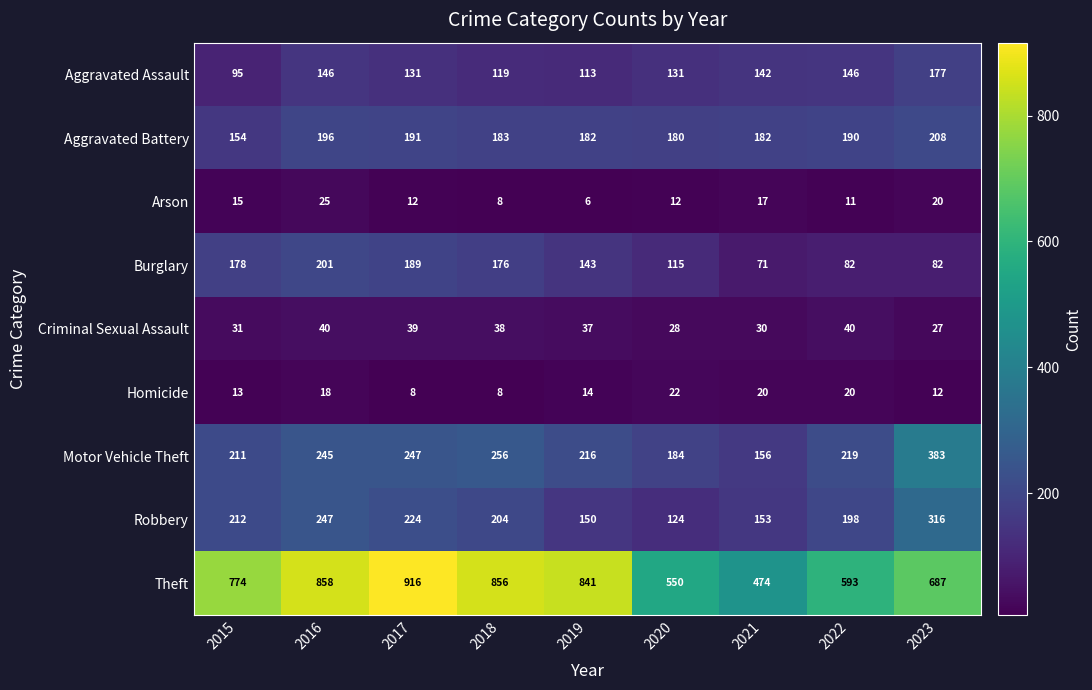

What is the minimum value shown in the chart?

6